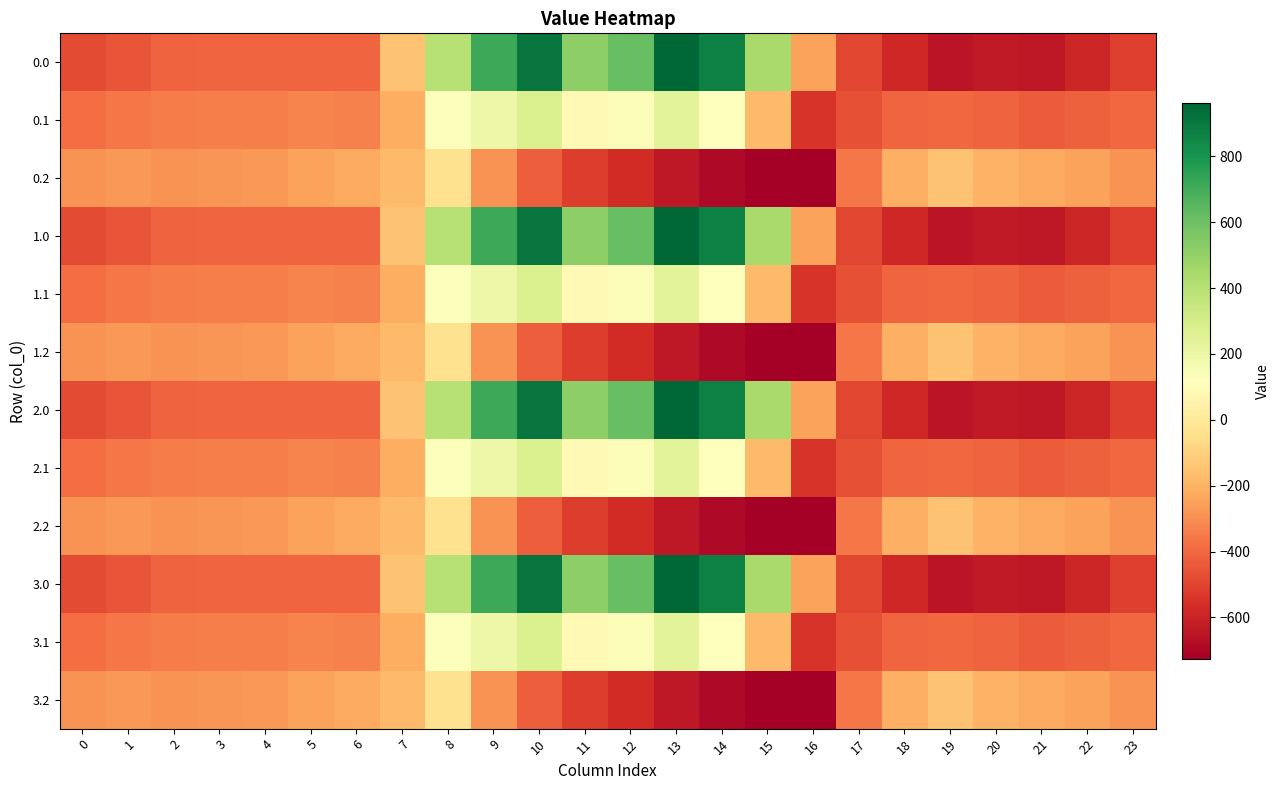

Reading left to right, list all the values displayed in this chart.

0.0: 0=-482.0	1=-449.5	2=-410.3	3=-404.4	4=-404.9	5=-403.8	6=-408.0	7=-150.1	8=395.3	9=716.9	10=916.2	11=516.0	12=619.4	13=962.7	14=870.3	15=443.0	16=-250.9	17=-494.8	18=-586.7	19=-649.2	20=-629.9	21=-638.4	22=-592.3	23=-511.3
0.1: 0=-384.6	1=-361.1	2=-347.9	3=-342.7	4=-339.6	5=-325.7	6=-332.2	7=-217.1	8=125.2	9=191.1	10=274.1	11=87.0	12=134.6	13=241.5	14=113.7	15=-173.1	16=-547.3	17=-466.6	18=-405.4	19=-400.2	20=-414.5	21=-432.4	22=-419.9	23=-399.4
0.2: 0=-287.1	1=-272.7	2=-285.5	3=-281.0	4=-274.4	5=-245.0	6=-228.8	7=-176.6	8=-35.3	9=-288.5	10=-423.5	11=-520.6	12=-571.2	13=-640.4	14=-687.4	15=-725.8	16=-726.6	17=-362.4	18=-210.0	19=-151.0	20=-199.2	21=-226.4	22=-247.4	23=-287.5
1.0: 0=-482.0	1=-449.5	2=-410.3	3=-404.4	4=-404.9	5=-403.8	6=-408.0	7=-150.1	8=395.3	9=716.9	10=916.2	11=516.0	12=619.4	13=962.7	14=870.3	15=443.0	16=-250.9	17=-494.8	18=-586.7	19=-649.2	20=-629.9	21=-638.4	22=-592.3	23=-511.3
1.1: 0=-384.6	1=-361.1	2=-347.9	3=-342.7	4=-339.6	5=-325.7	6=-332.2	7=-217.1	8=125.2	9=191.1	10=274.1	11=87.0	12=134.6	13=241.5	14=113.7	15=-173.1	16=-547.3	17=-466.6	18=-405.4	19=-400.2	20=-414.5	21=-432.4	22=-419.9	23=-399.4
1.2: 0=-287.1	1=-272.7	2=-285.5	3=-281.0	4=-274.4	5=-245.0	6=-228.8	7=-176.6	8=-35.3	9=-288.5	10=-423.5	11=-520.6	12=-571.2	13=-640.4	14=-687.4	15=-725.8	16=-726.6	17=-362.4	18=-210.0	19=-151.0	20=-199.2	21=-226.4	22=-247.4	23=-287.5
2.0: 0=-482.0	1=-449.5	2=-410.3	3=-404.4	4=-404.9	5=-403.8	6=-408.0	7=-150.1	8=395.3	9=716.9	10=916.2	11=516.0	12=619.4	13=962.7	14=870.3	15=443.0	16=-250.9	17=-494.8	18=-586.7	19=-649.2	20=-629.9	21=-638.4	22=-592.3	23=-511.3
2.1: 0=-384.6	1=-361.1	2=-347.9	3=-342.7	4=-339.6	5=-325.7	6=-332.2	7=-217.1	8=125.2	9=191.1	10=274.1	11=87.0	12=134.6	13=241.5	14=113.7	15=-173.1	16=-547.3	17=-466.6	18=-405.4	19=-400.2	20=-414.5	21=-432.4	22=-419.9	23=-399.4
2.2: 0=-287.1	1=-272.7	2=-285.5	3=-281.0	4=-274.4	5=-245.0	6=-228.8	7=-176.6	8=-35.3	9=-288.5	10=-423.5	11=-520.6	12=-571.2	13=-640.4	14=-687.4	15=-725.8	16=-726.6	17=-362.4	18=-210.0	19=-151.0	20=-199.2	21=-226.4	22=-247.4	23=-287.5
3.0: 0=-482.0	1=-449.5	2=-410.3	3=-404.4	4=-404.9	5=-403.8	6=-408.0	7=-150.1	8=395.3	9=716.9	10=916.2	11=516.0	12=619.4	13=962.7	14=870.3	15=443.0	16=-250.9	17=-494.8	18=-586.7	19=-649.2	20=-629.9	21=-638.4	22=-592.3	23=-511.3
3.1: 0=-384.6	1=-361.1	2=-347.9	3=-342.7	4=-339.6	5=-325.7	6=-332.2	7=-217.1	8=125.2	9=191.1	10=274.1	11=87.0	12=134.6	13=241.5	14=113.7	15=-173.1	16=-547.3	17=-466.6	18=-405.4	19=-400.2	20=-414.5	21=-432.4	22=-419.9	23=-399.4
3.2: 0=-287.1	1=-272.7	2=-285.5	3=-281.0	4=-274.4	5=-245.0	6=-228.8	7=-176.6	8=-35.3	9=-288.5	10=-423.5	11=-520.6	12=-571.2	13=-640.4	14=-687.4	15=-725.8	16=-726.6	17=-362.4	18=-210.0	19=-151.0	20=-199.2	21=-226.4	22=-247.4	23=-287.5